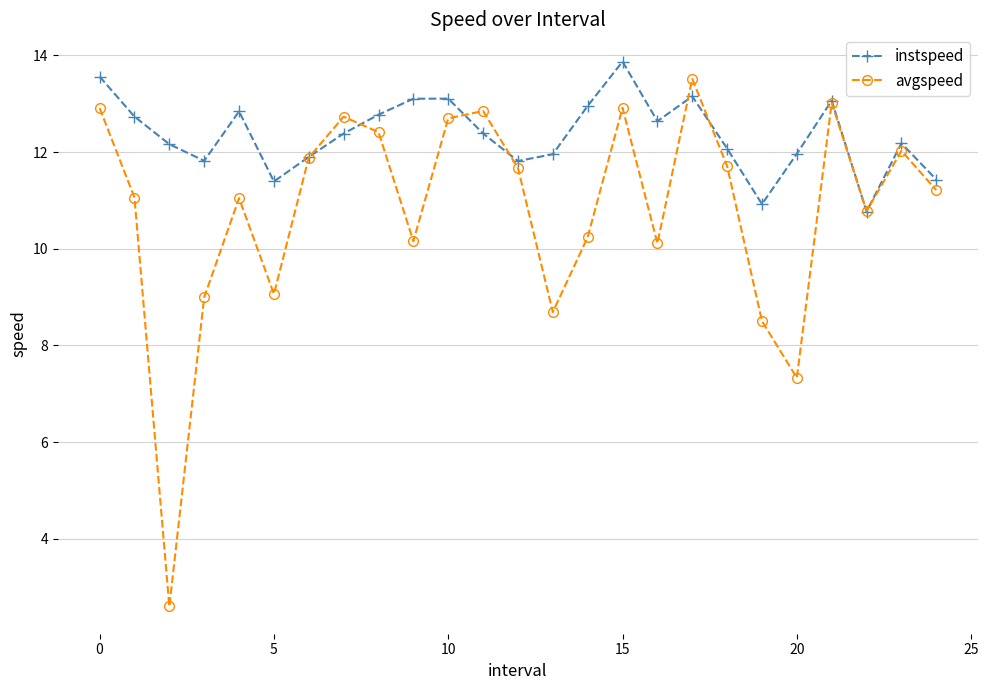

List the series in order of their overall mean, lowest first.

avgspeed, instspeed